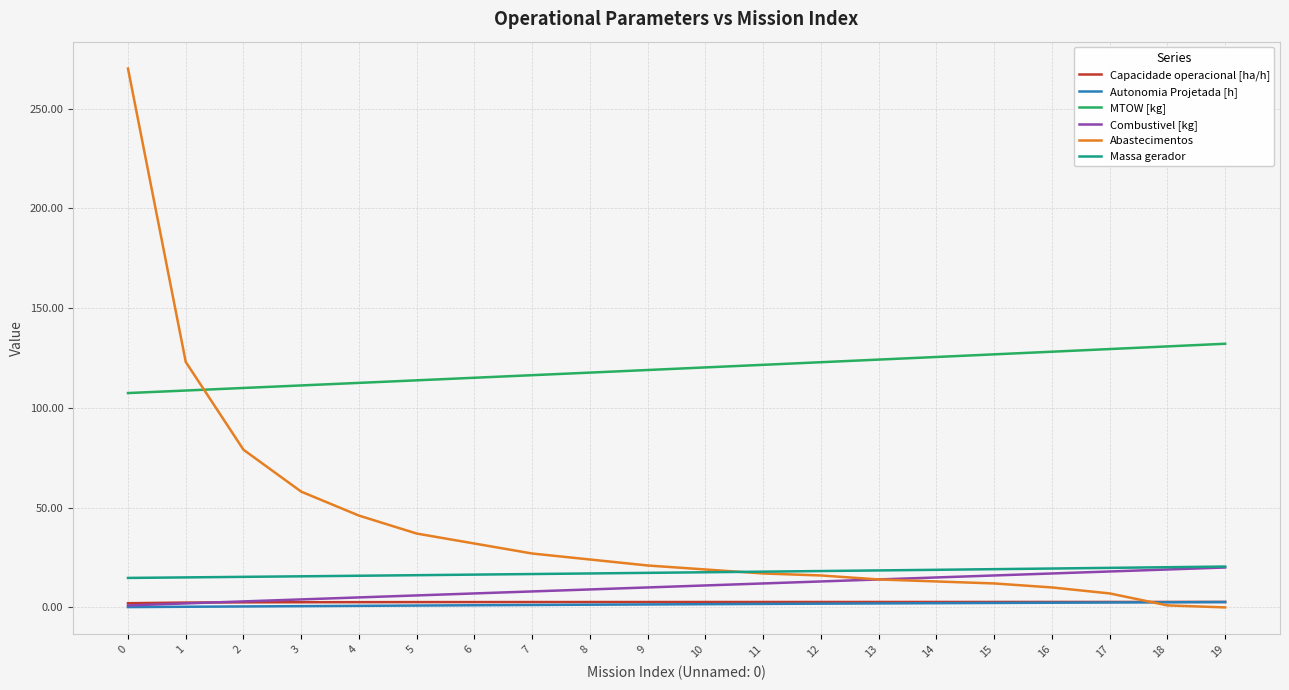

Is the value of Massa gerador at 19 greater than the value of Capacidade operacional [ha/h] at 9?

Yes